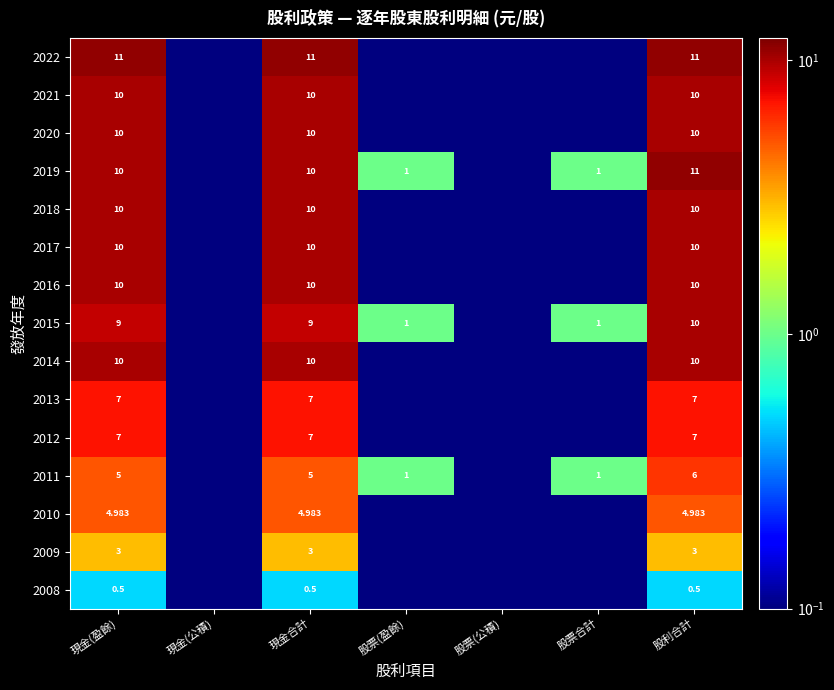

Is the value of 2012 at 股利合計 greater than the value of 2010 at 股利合計?

Yes